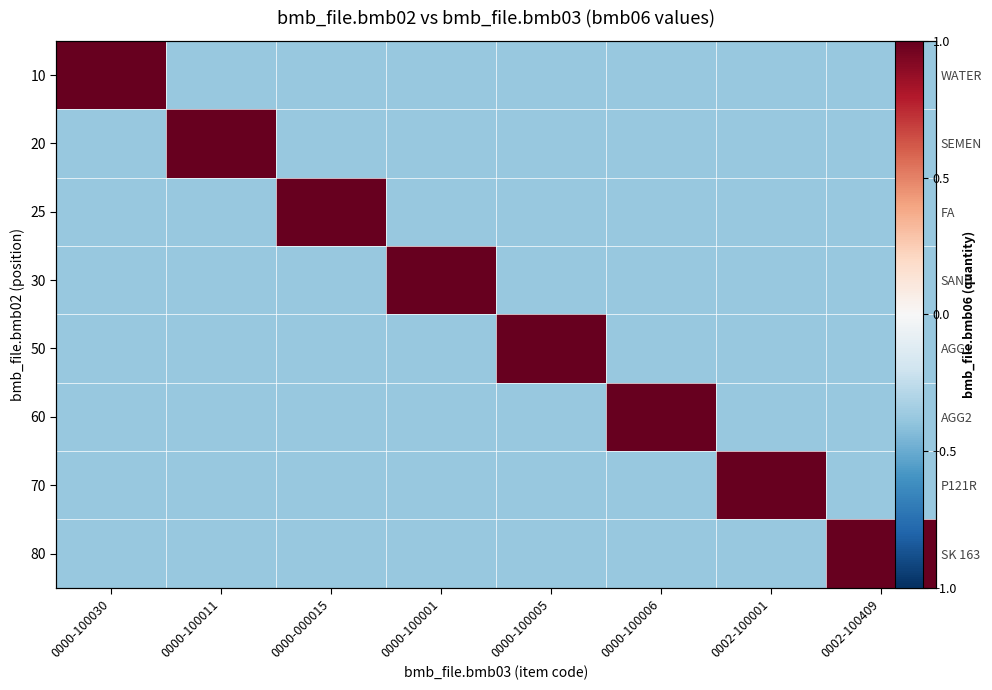

At which category is the sum across all series the highest?

0000-100030